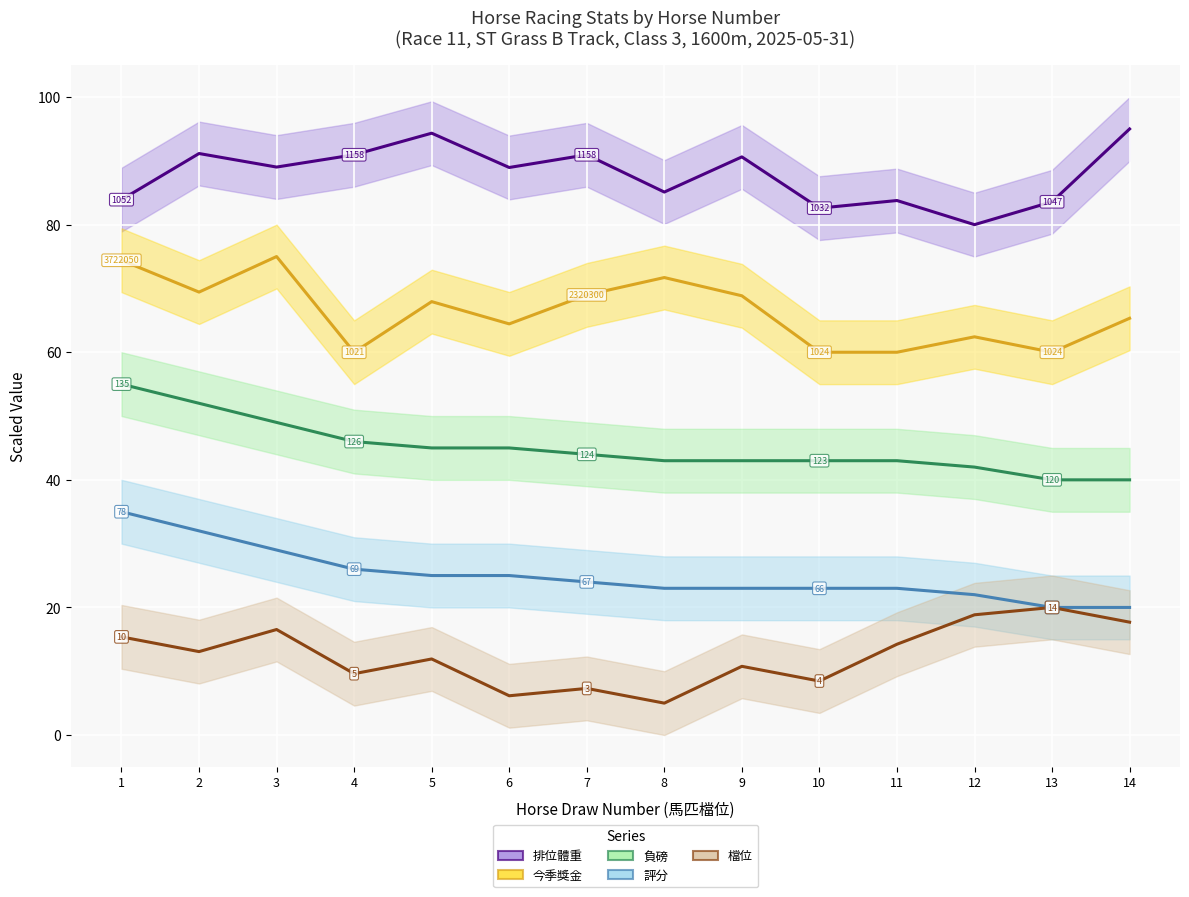

What is the minimum value for 評分?

20.0